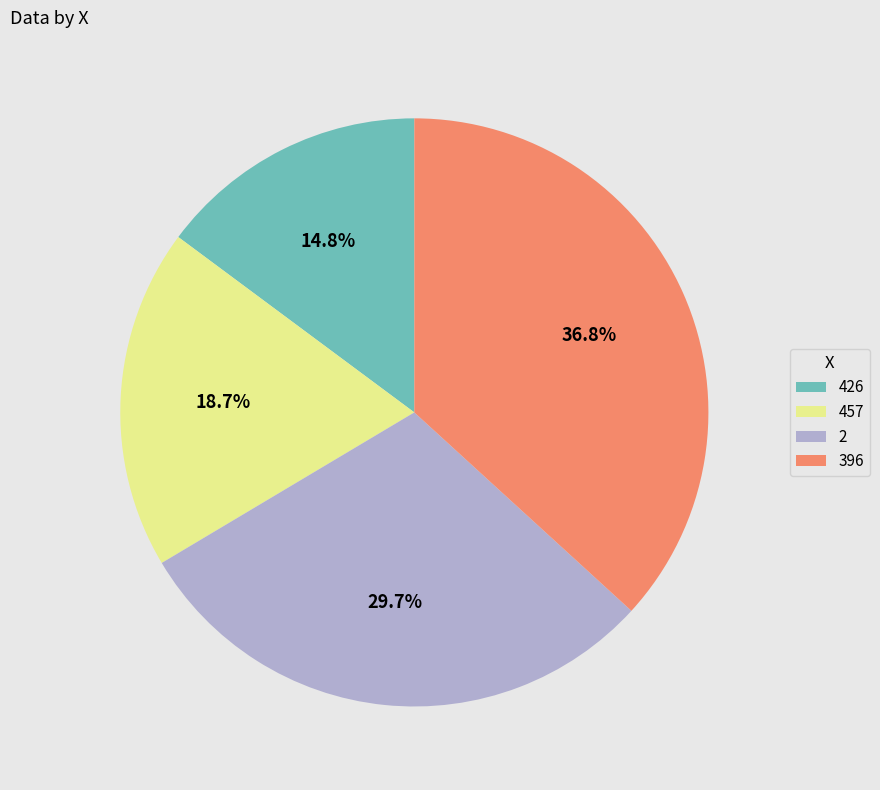

To the nearest percent, what percentage of the pie is 396?

37%